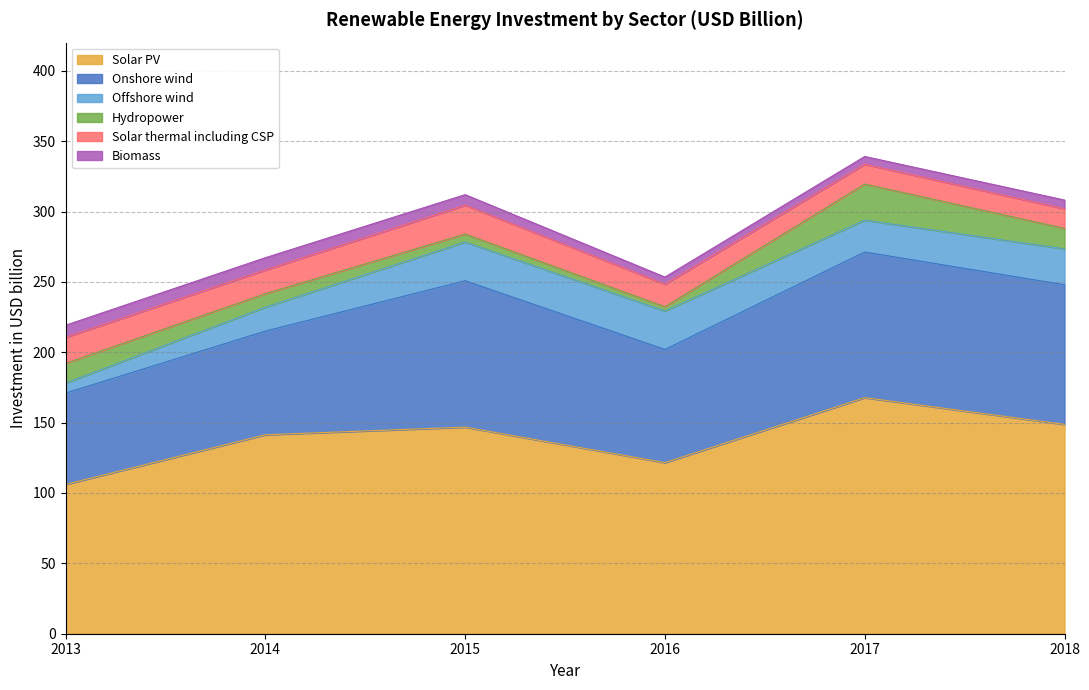

Which has a higher value, 2018 or 2014?

2018